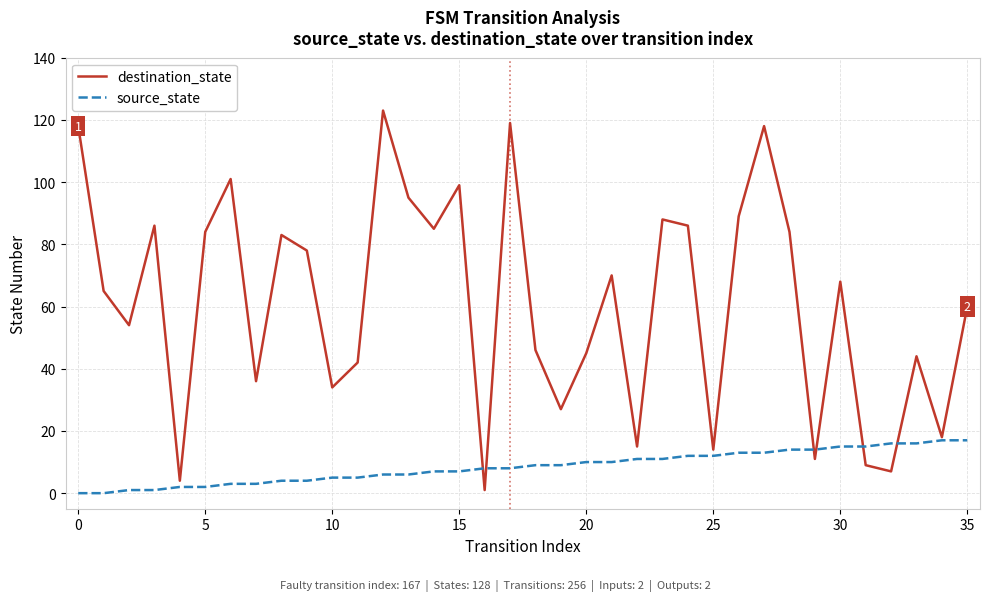

Which series has the largest total across all categories?

destination_state